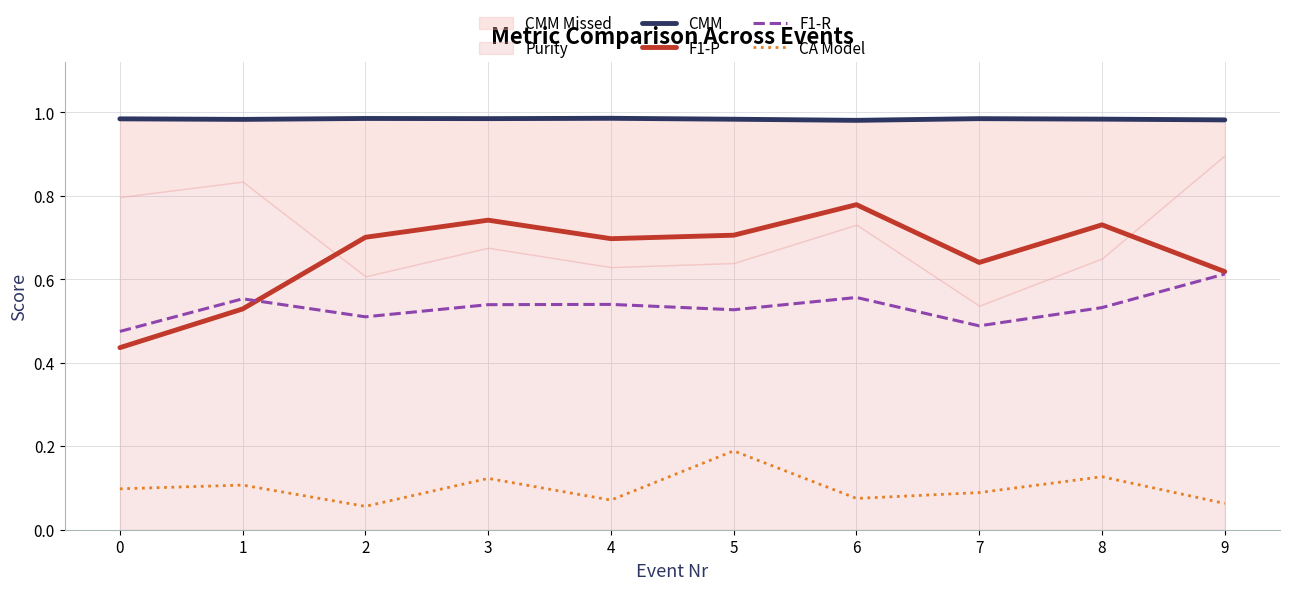

Reading left to right, extract all data points from this chart.

CMM: 1.0	1.0	1.0	1.0	1.0	1.0	1.0	1.0	1.0	1.0
F1-P: 0.4	0.5	0.7	0.7	0.7	0.7	0.8	0.6	0.7	0.6
F1-R: 0.5	0.6	0.5	0.5	0.5	0.5	0.6	0.5	0.5	0.6
CA Model: 0.1	0.1	0.1	0.1	0.1	0.2	0.1	0.1	0.1	0.1